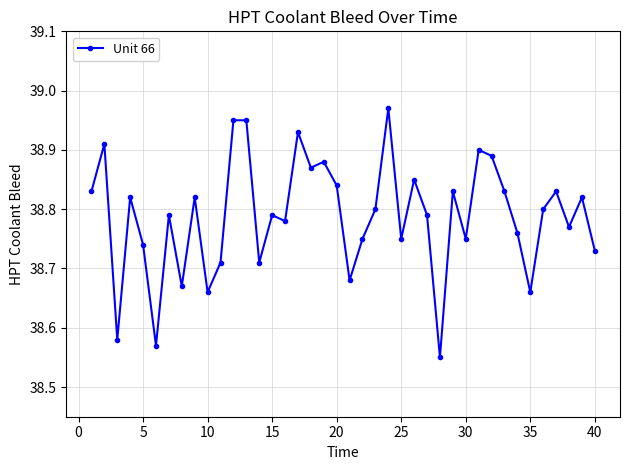

True or false: the data has more than 2 interior local peaks.

True